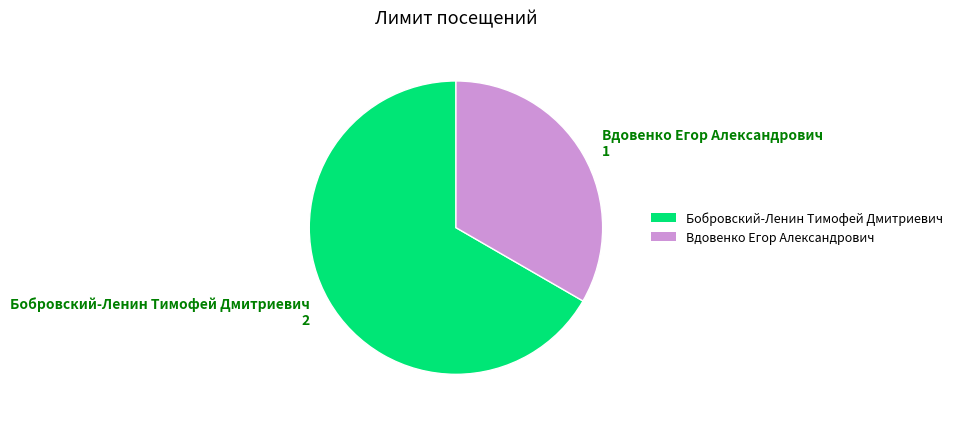

Combined, do Бобровский-Ленин Тимофей Дмитриевич 2 and Вдовенко Егор Александрович 1 account for over 50%?

Yes